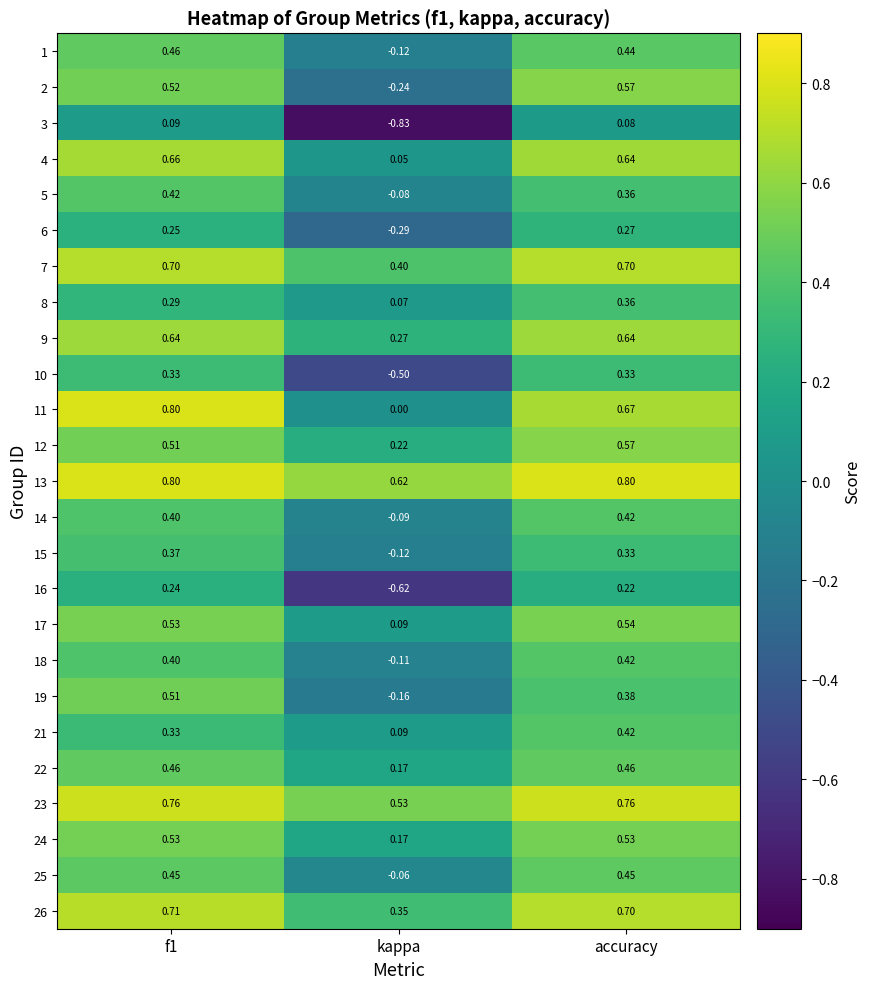

Which category has the lowest value across all series?

kappa